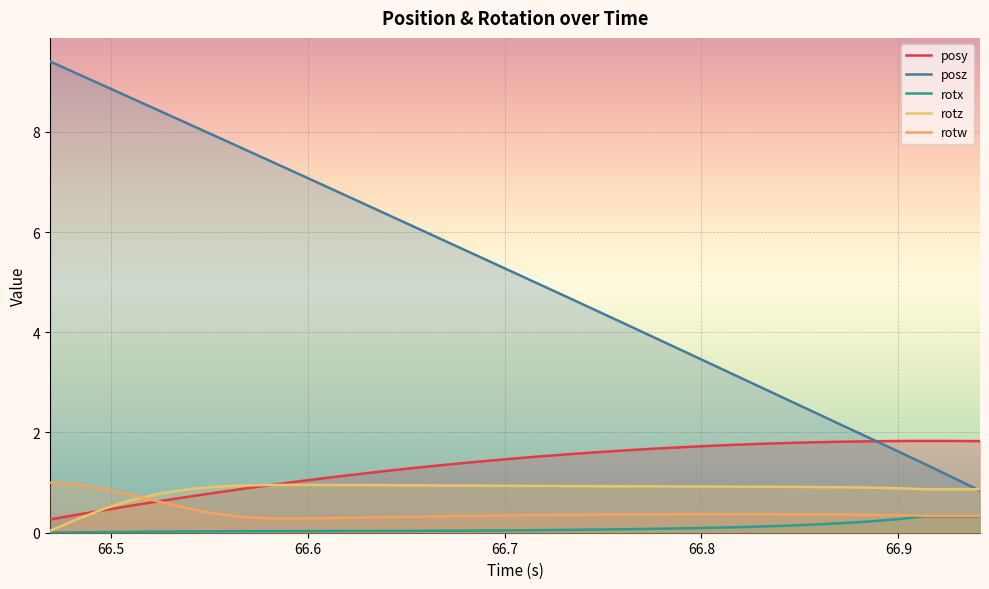

What is the sum of all rotz values?

29.9